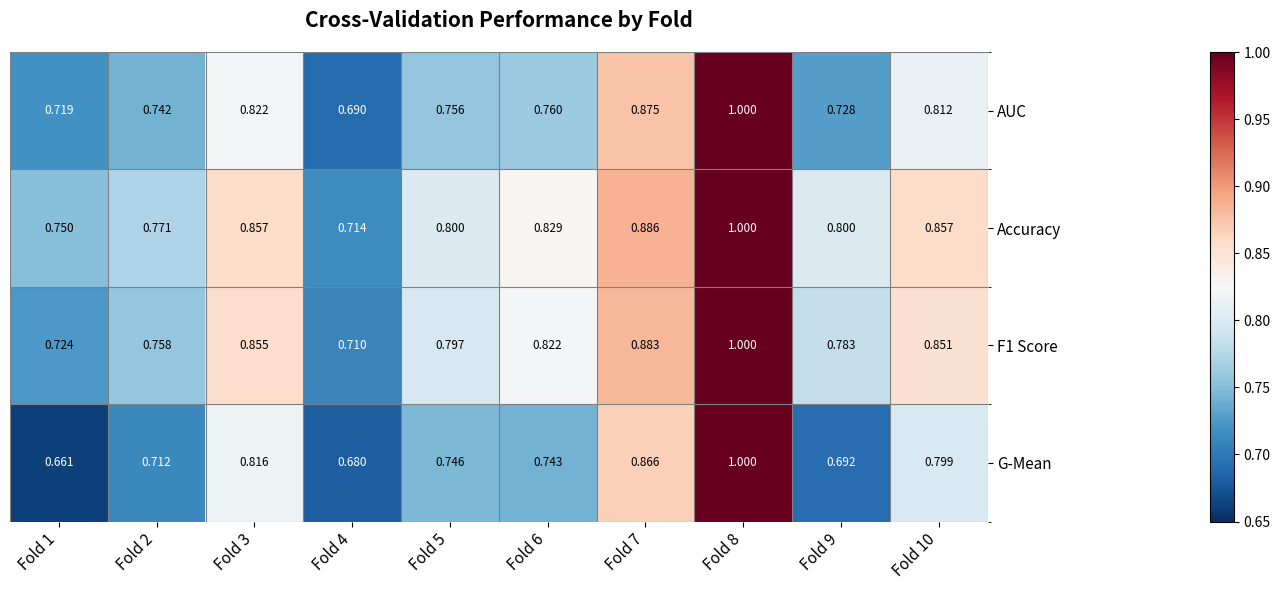

Which series has the largest total across all categories?

Accuracy